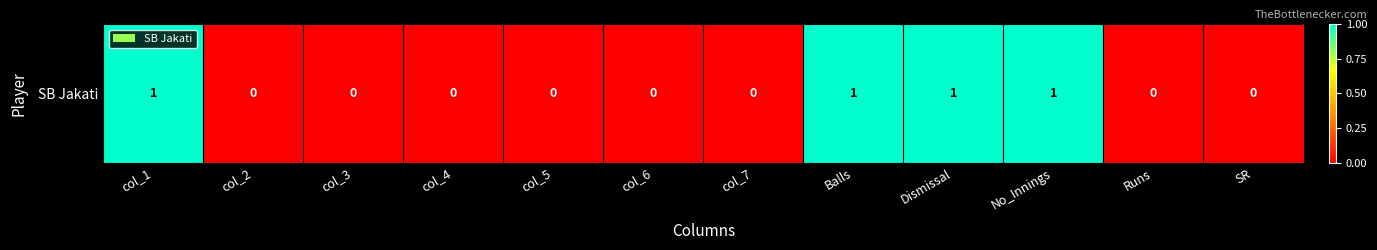

Which category has the lowest value across all series?

col_2